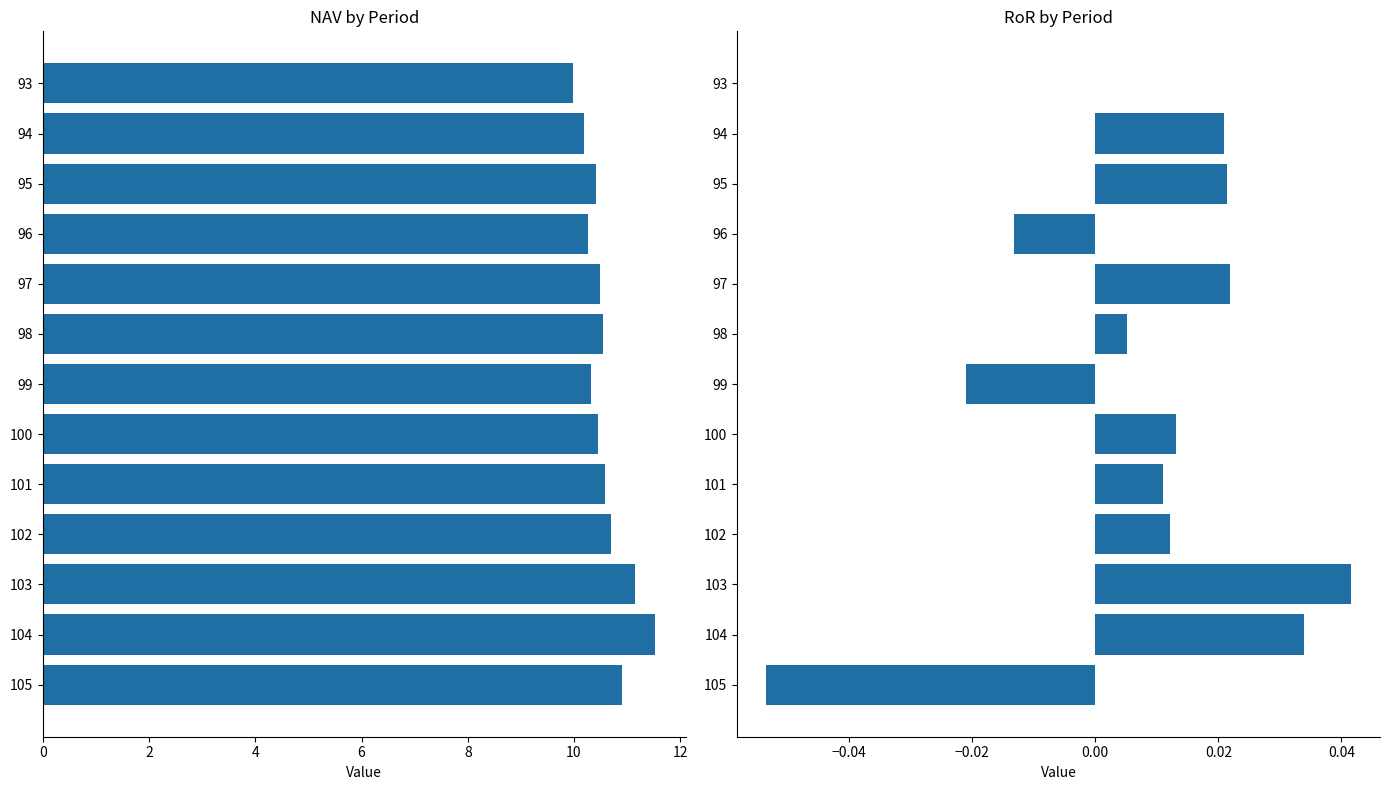

What is the lowest value of the RoR series?

-0.1